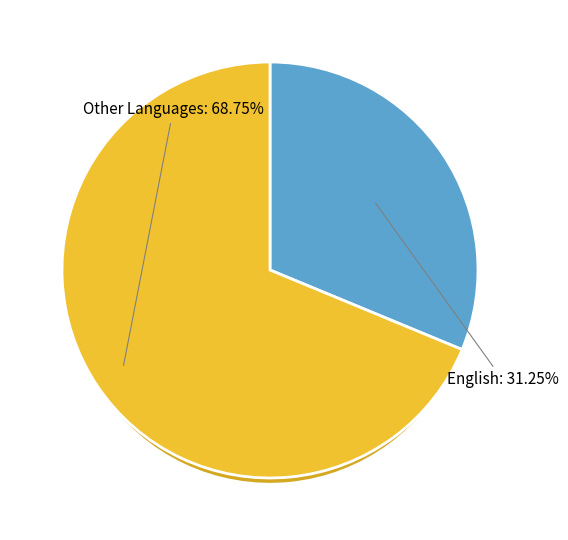

True or false: Laotian accounts for 1% of the total.

False